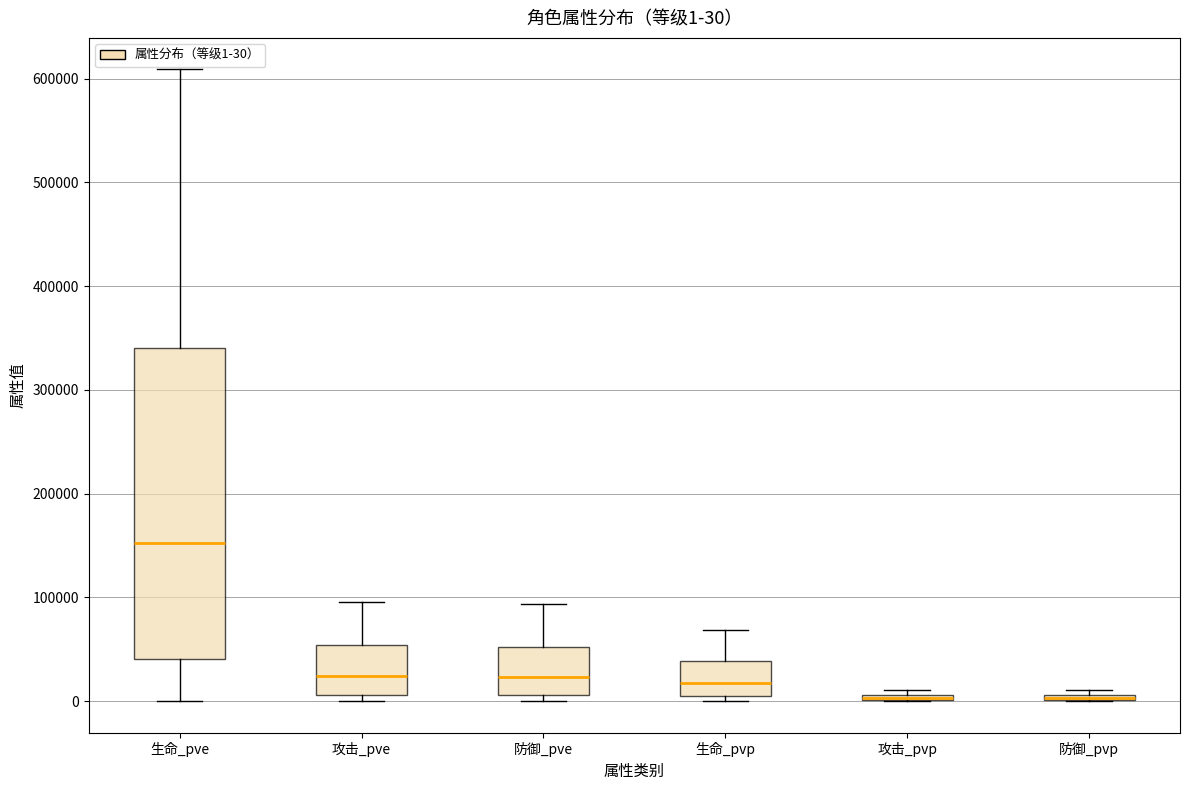

Which box is the tallest, from its lower edge to its upper edge?

生命_pve